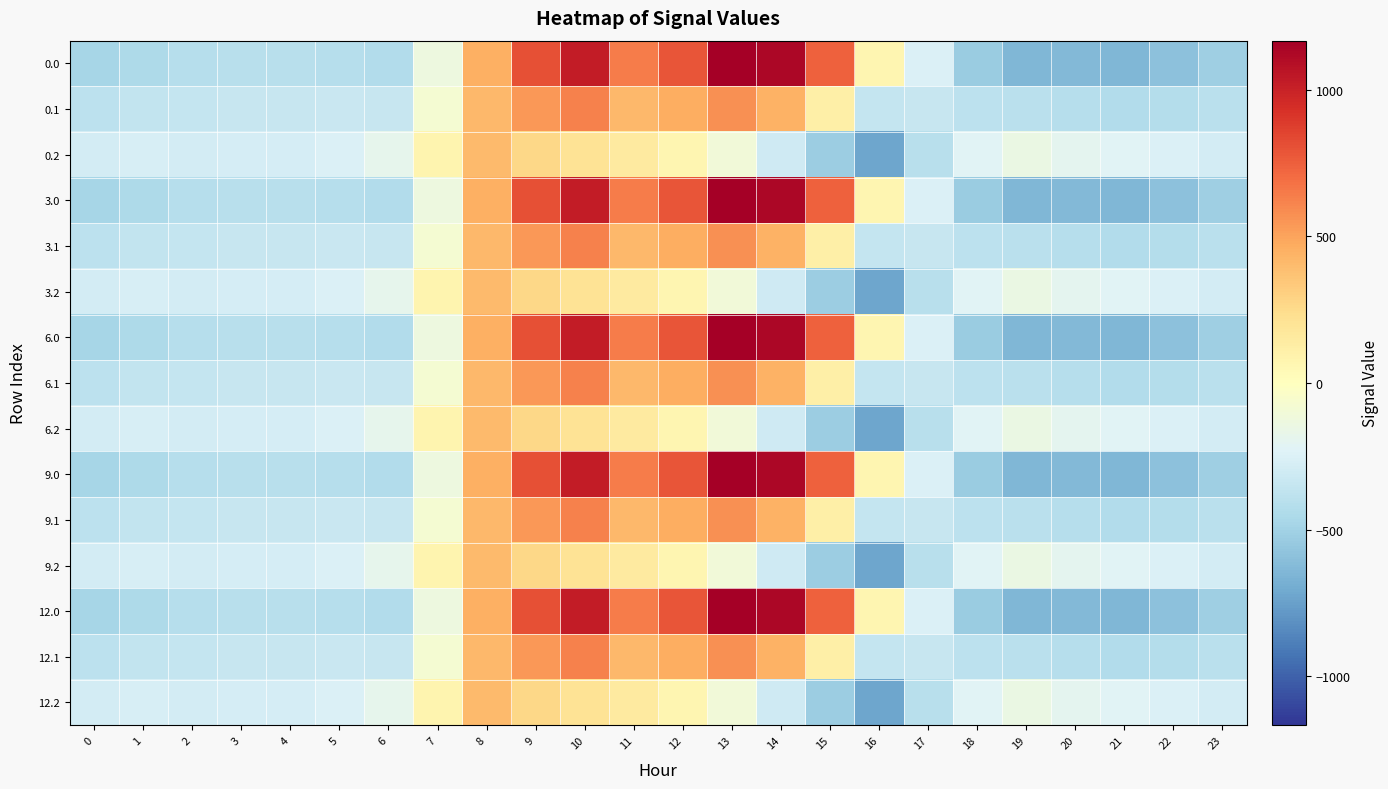

What is the difference between the highest and lowest values at 2?

124.8